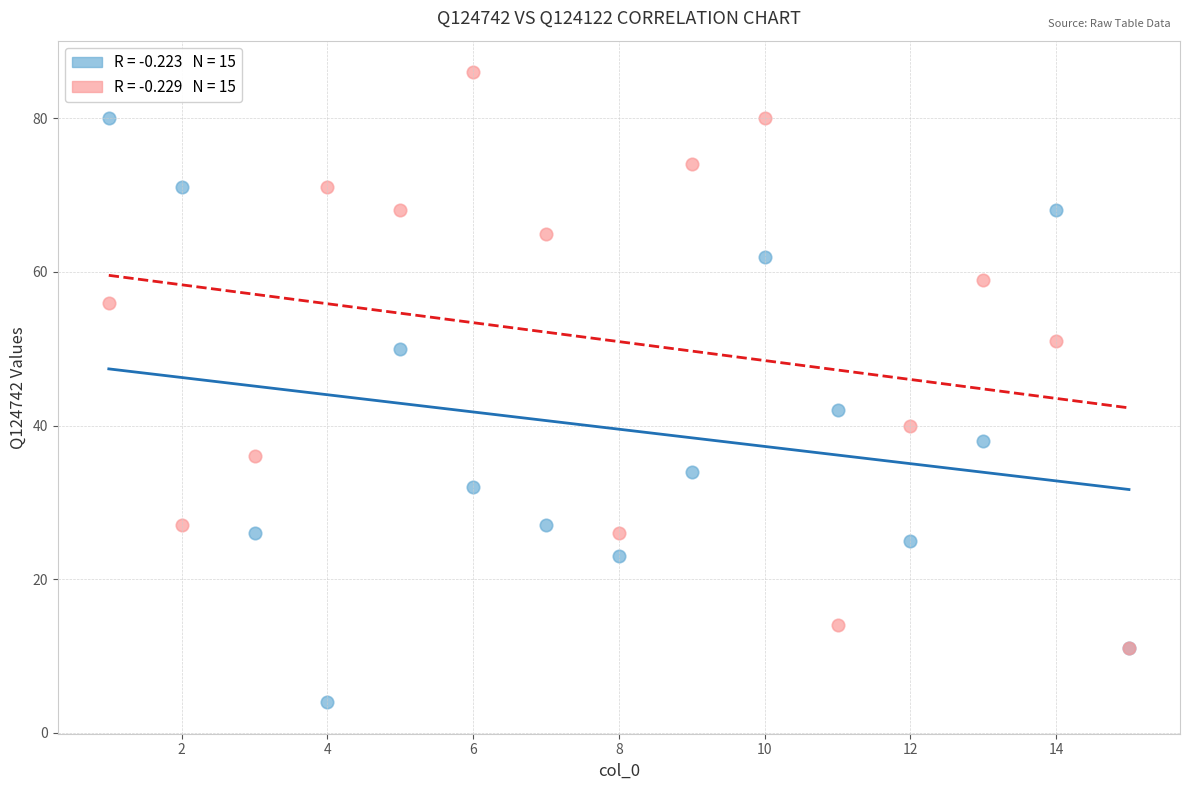

Across all series, what Y value is closest to 45?

42